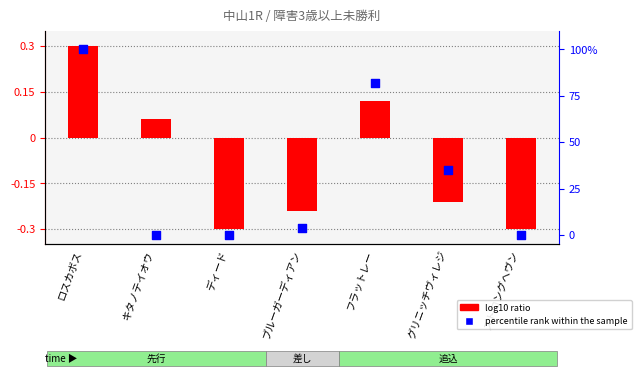

At which category is the sum across all series the highest?

ロスカボス